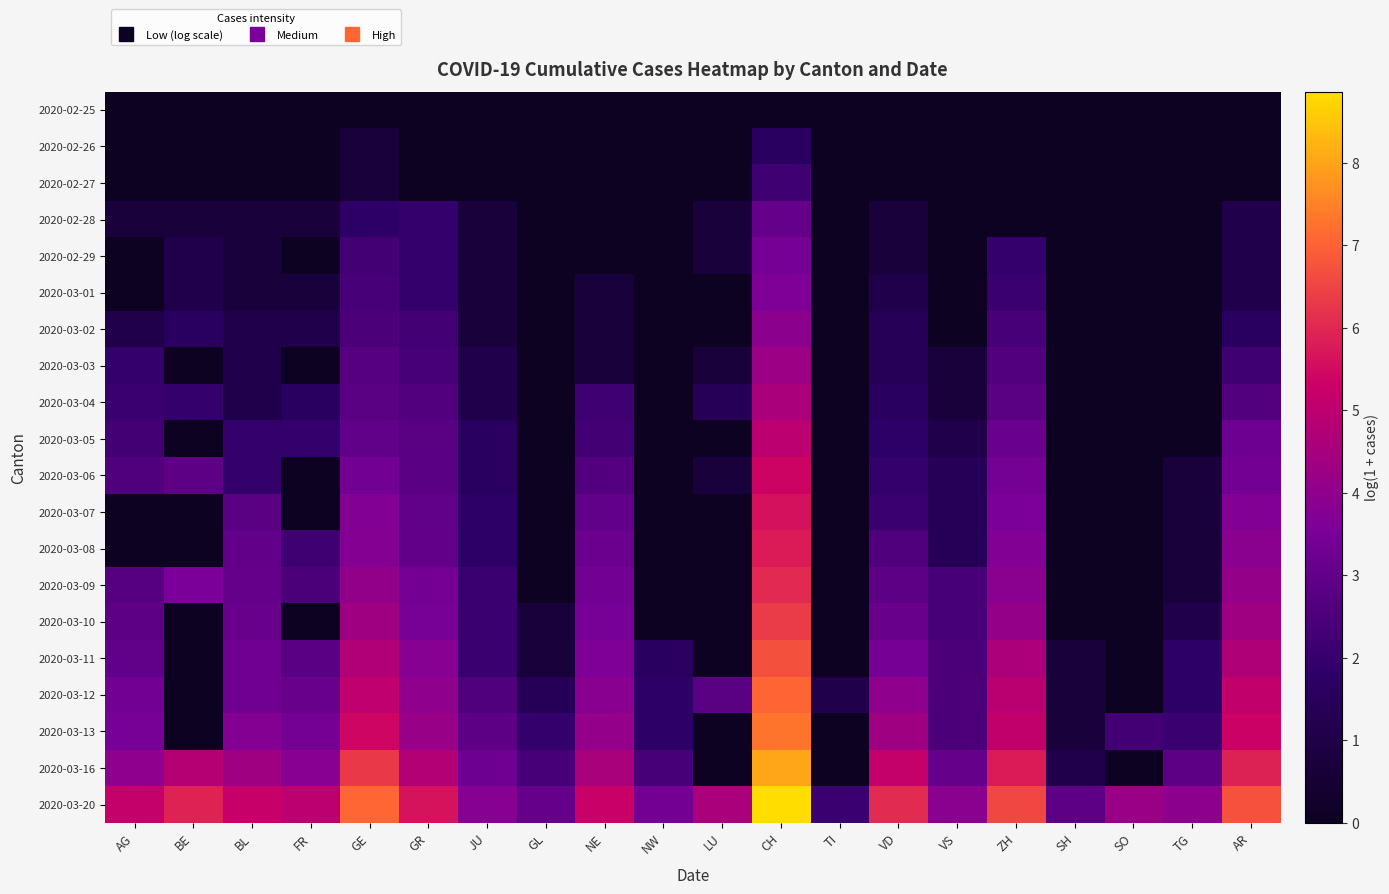

How many data points does each series have?

20